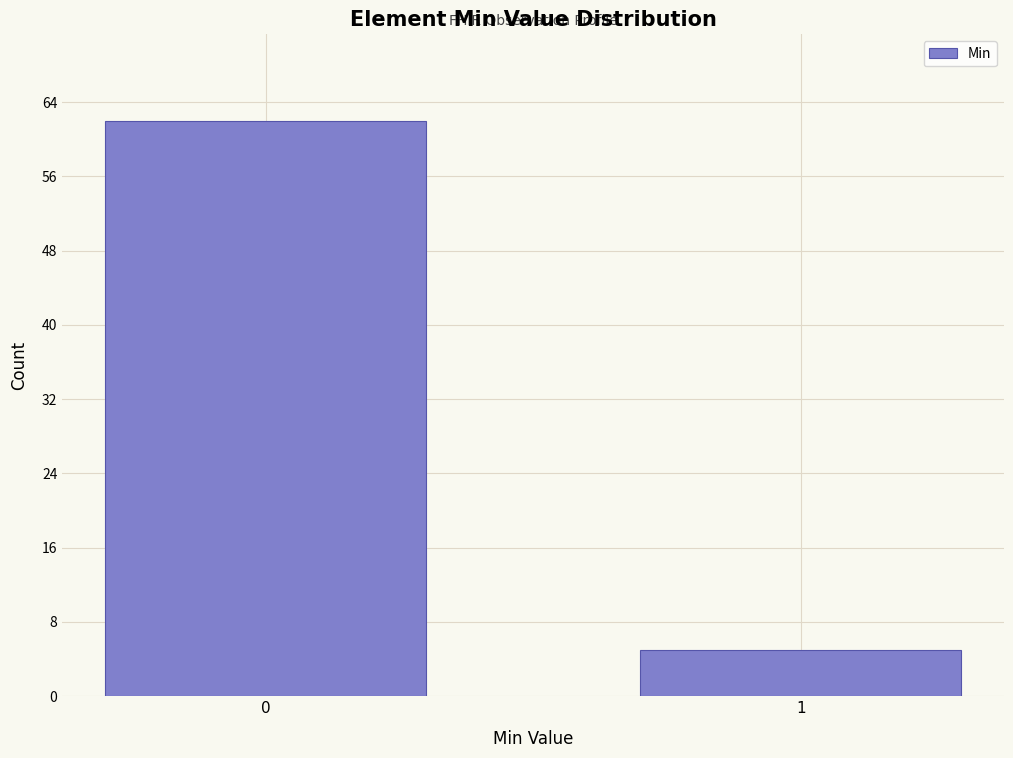

Reading left to right, transcribe all the data shown in this chart.

62	5